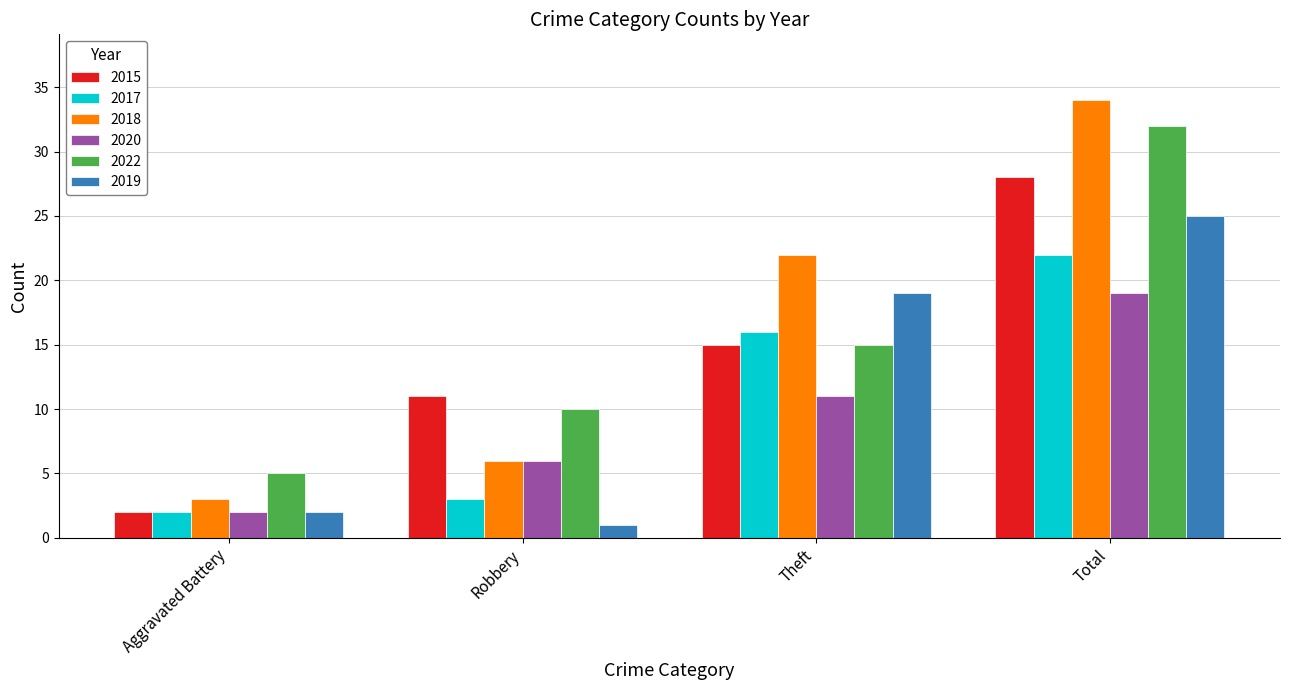

Which series has the widest spread of values?

2018